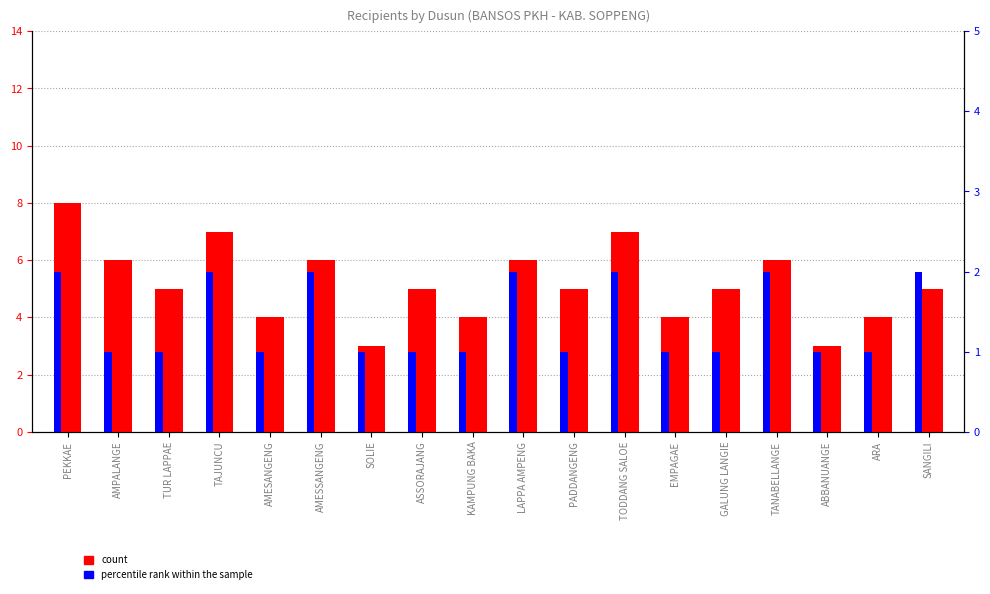

What is the minimum value for percentile rank within the sample?

1